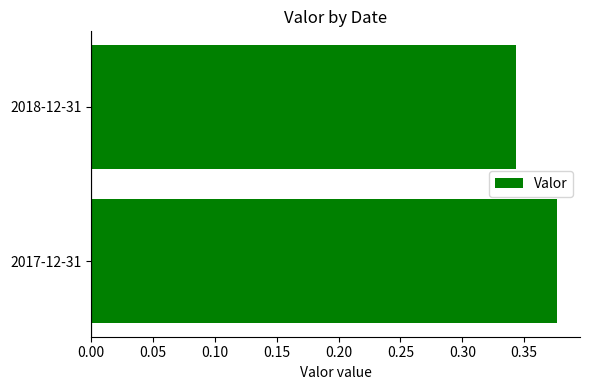

Is it true that the value at 2017-12-31 is 0.6?

False